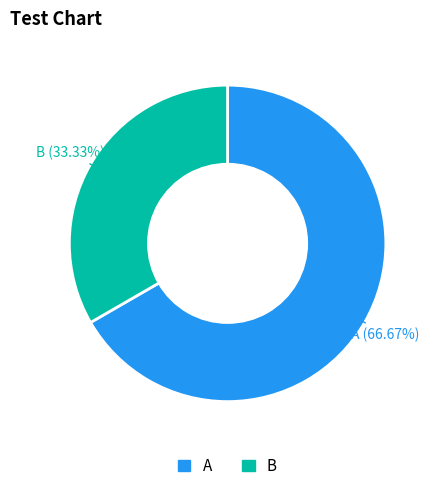

Is there any slice that represents more than half of the pie?

Yes